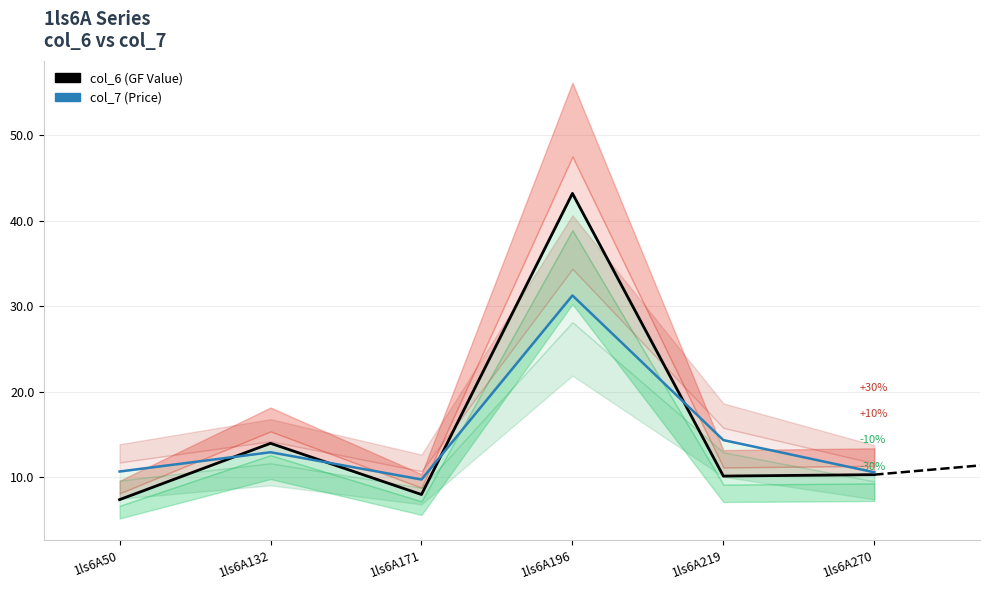

At which category is the sum across all series the highest?

1ls6A196